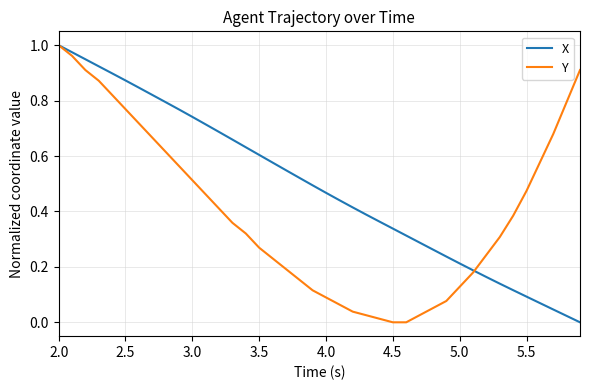

True or false: X has more than 1 interior local peaks.

False